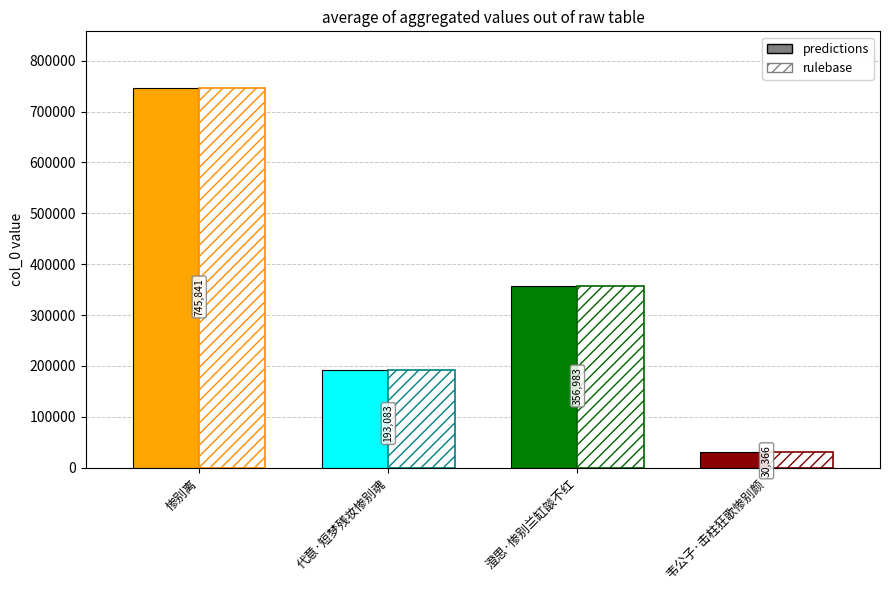

At which label is the value closest to 388103?

澄思·惨别兰缸燄不红